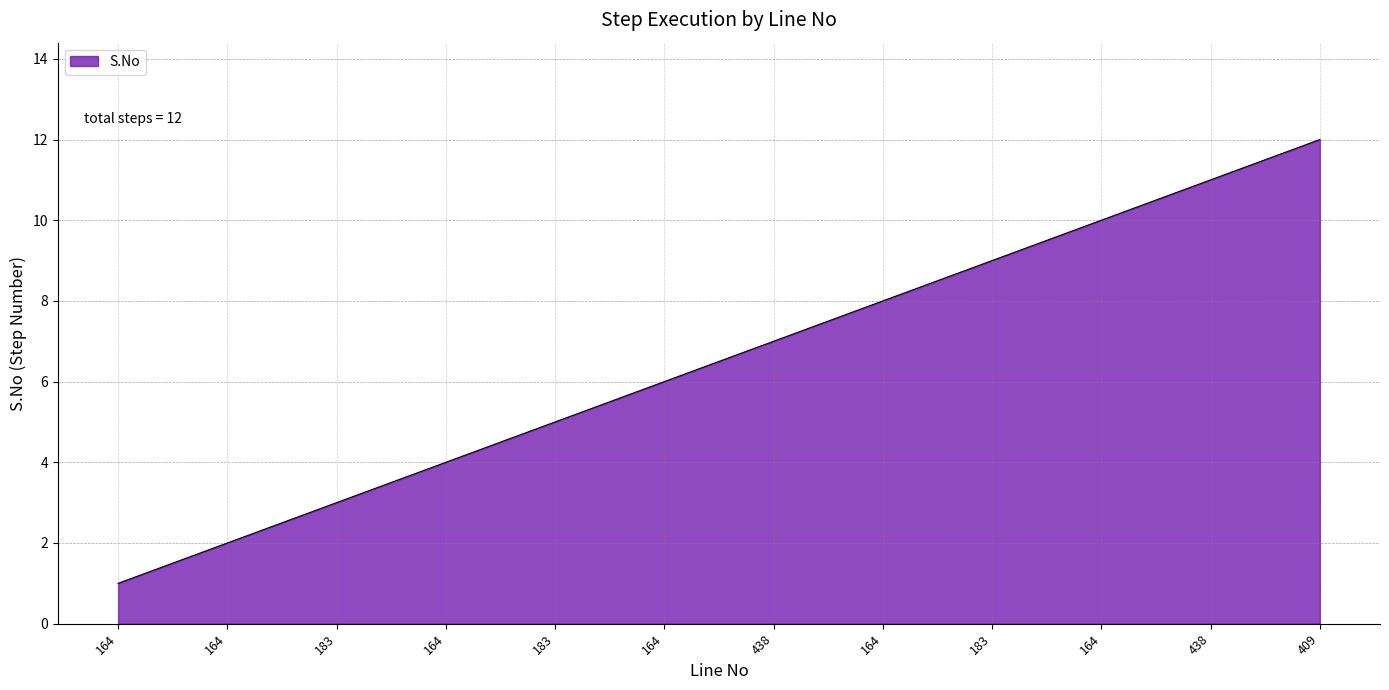

Rank the categories by value from highest to lowest.

409, 438, 164, 183, 164, 438, 164, 183, 164, 183, 164, 164